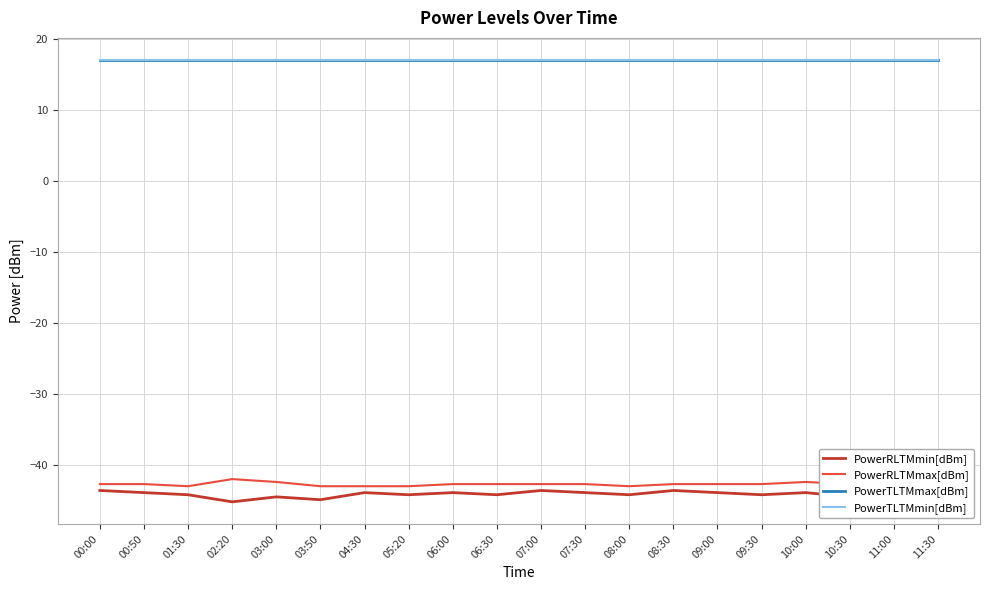

Does the chart display data point markers on the line(s)?

No